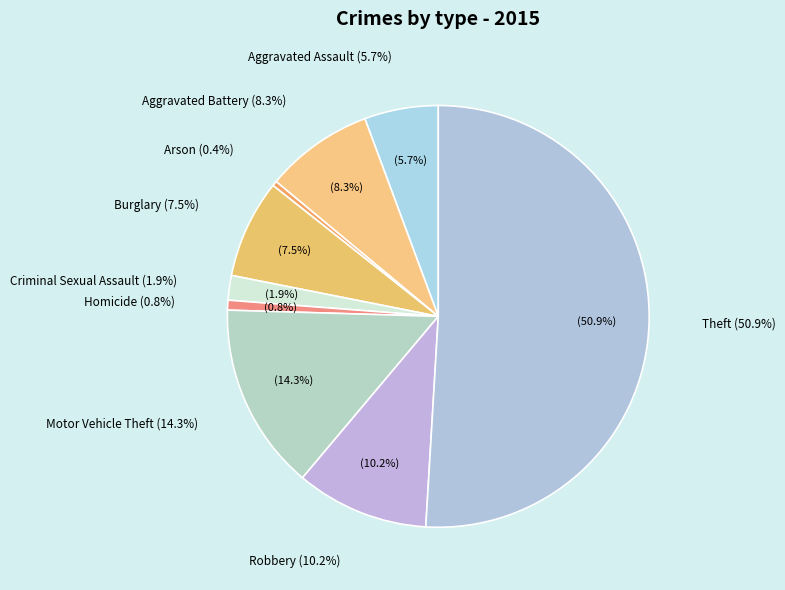

Which slice is the largest?

Theft